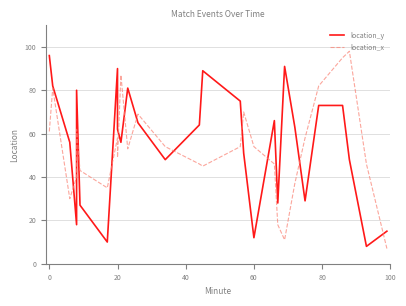

Reading right to left, list all the values displayed in this chart.

location_y: 15	8	48	73	73	29	63	91	28	66	12	51	75	89	64	48	65	81	56	62	90	10	27	80	18	56	82	96
location_x: 7	46	98	95	82	58	37	11	18	46	54	70	54	45	46	54	69	53	87	49	58	35	43	62	40	30	81	61